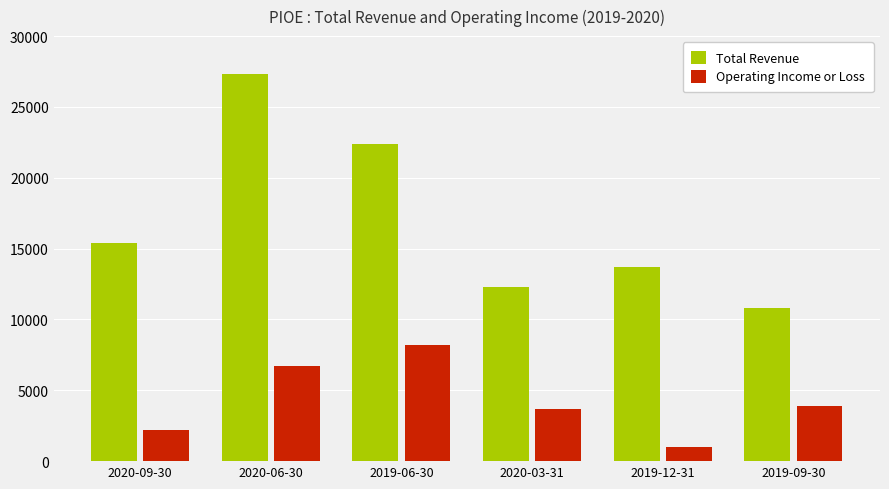

True or false: Operating Income or Loss has a value of 1000 at 2019-12-31.

True